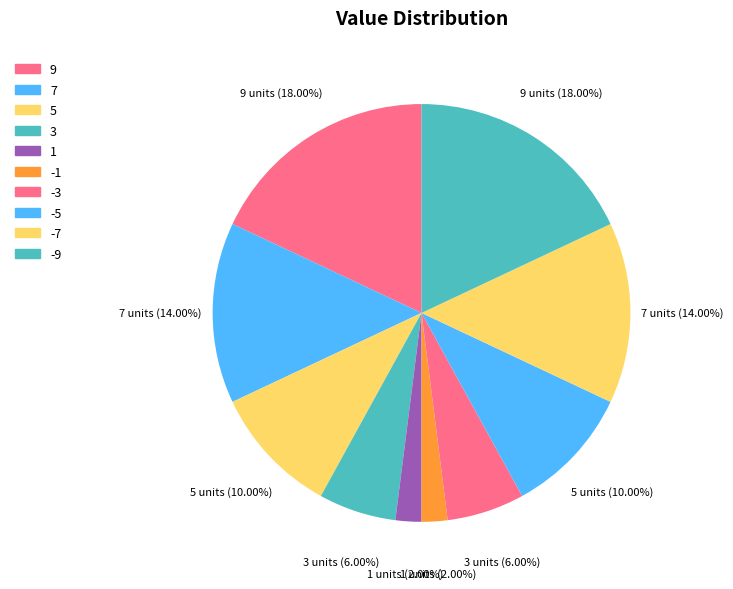

Rank the categories by value from highest to lowest.

9, -9, 7, -7, 5, -5, 3, -3, 1, -1